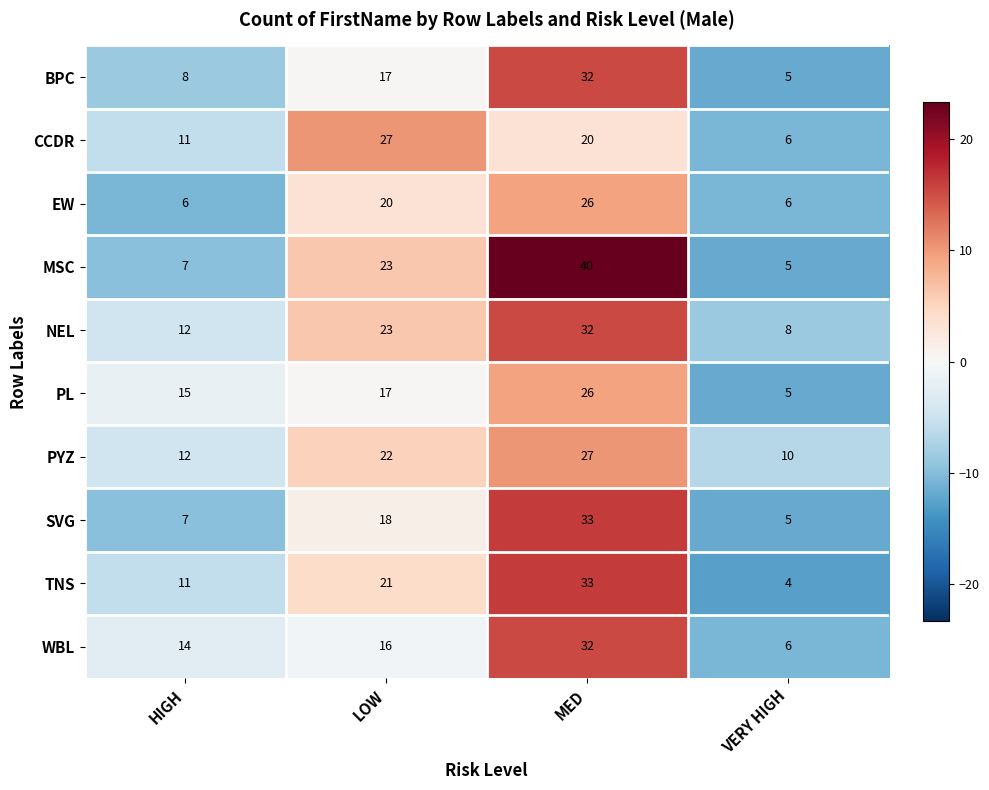

Is it true that BPC equals 2 at VERY HIGH?

False